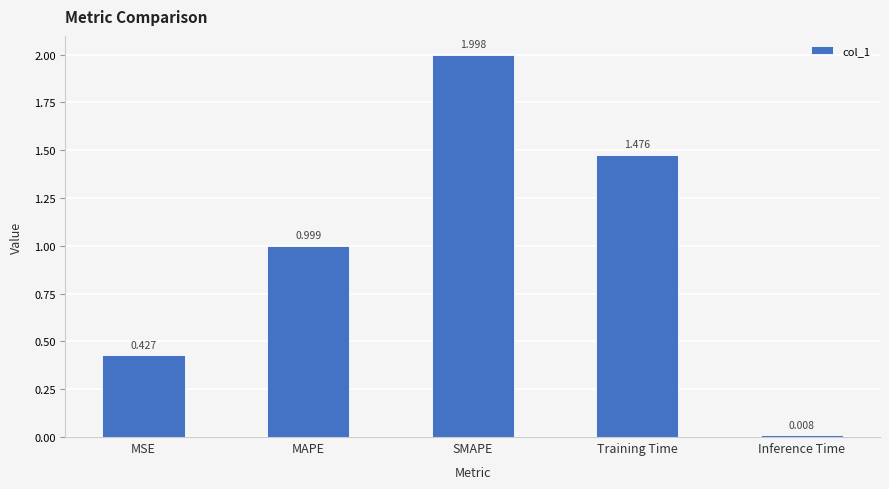

Which category has the lowest value across all series?

Inference Time